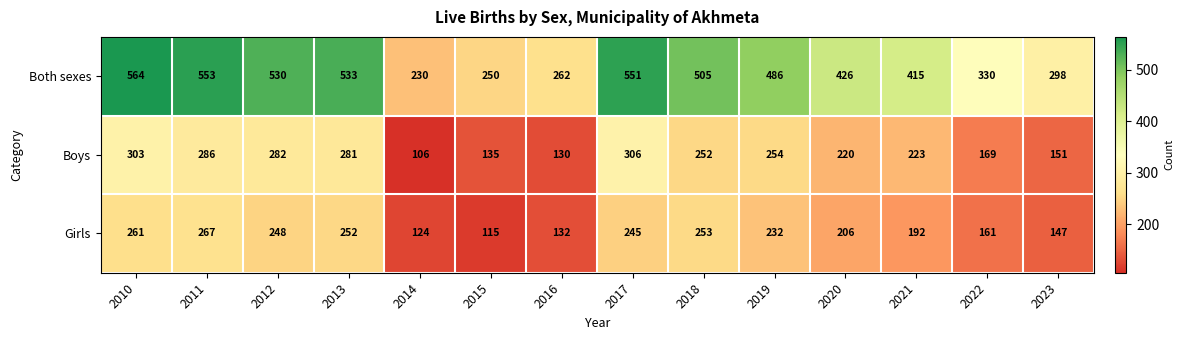

What is the minimum value shown in the chart?

106